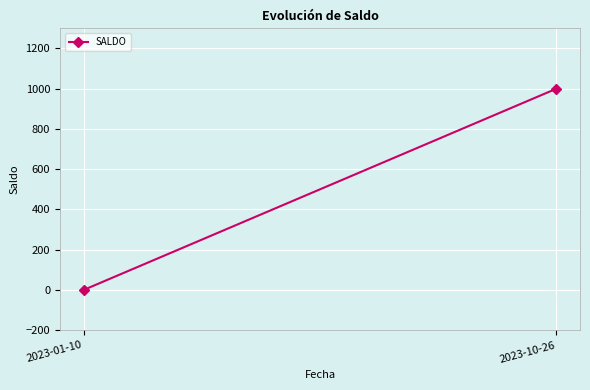

True or false: the data shows 0 at 2023-01-10.

True